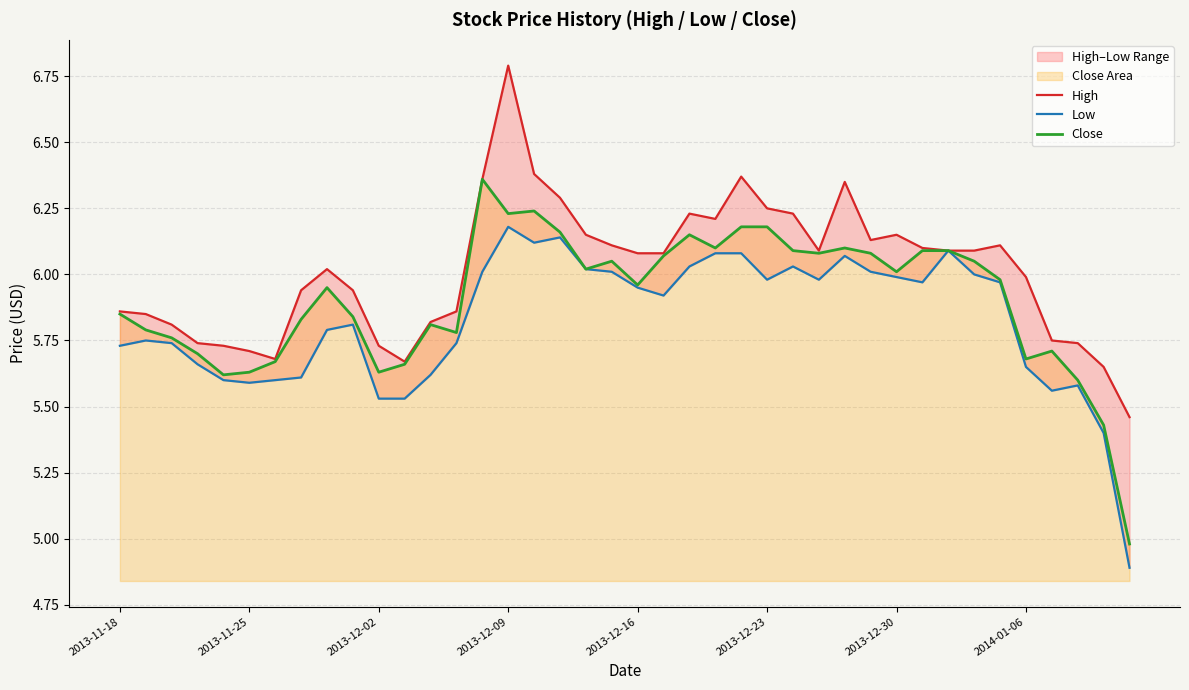

True or false: Low has more than 2 interior local peaks.

True